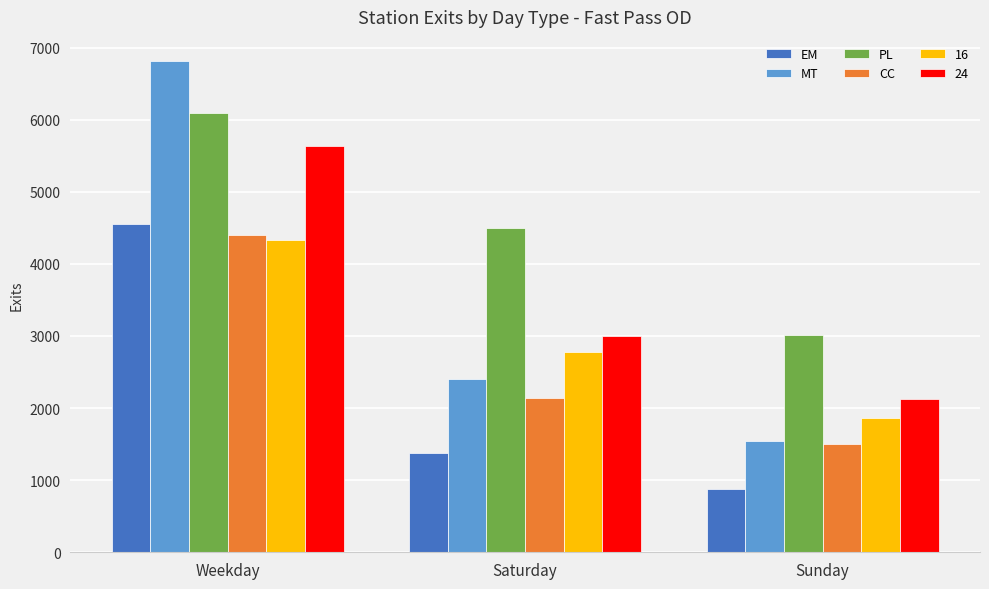

What is the sum of all EM values?

6806.1